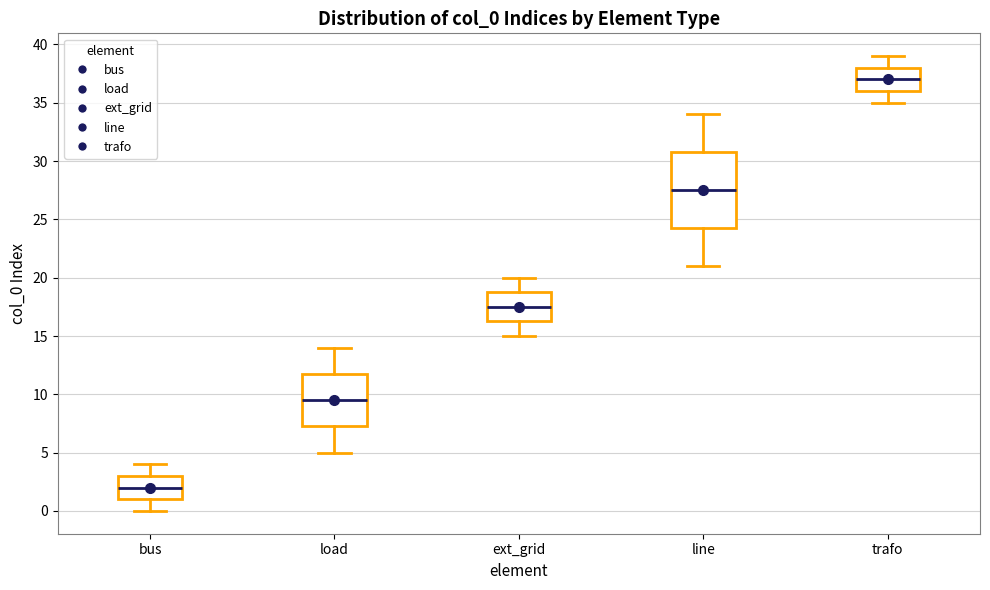

Where is the upper edge of the box for ext_grid on the y-axis? The values are not printed on the chart, so give them approximately, as read against the axis.

19.0